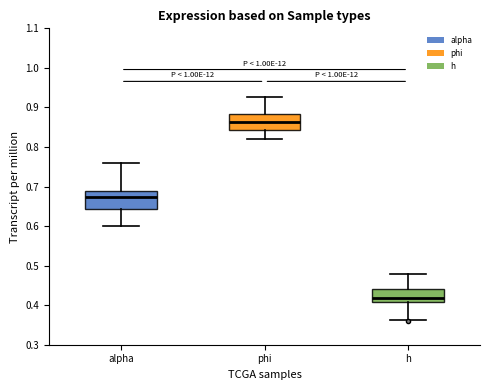

Which box's median line is the lowest?

h